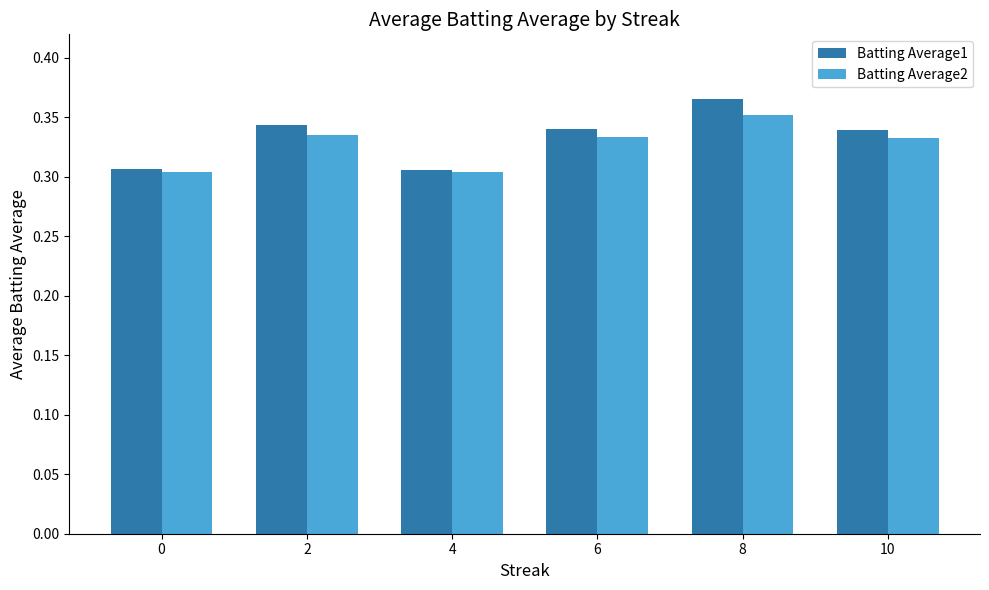

True or false: Batting Average1 has a value of 0.5 at 6.

False